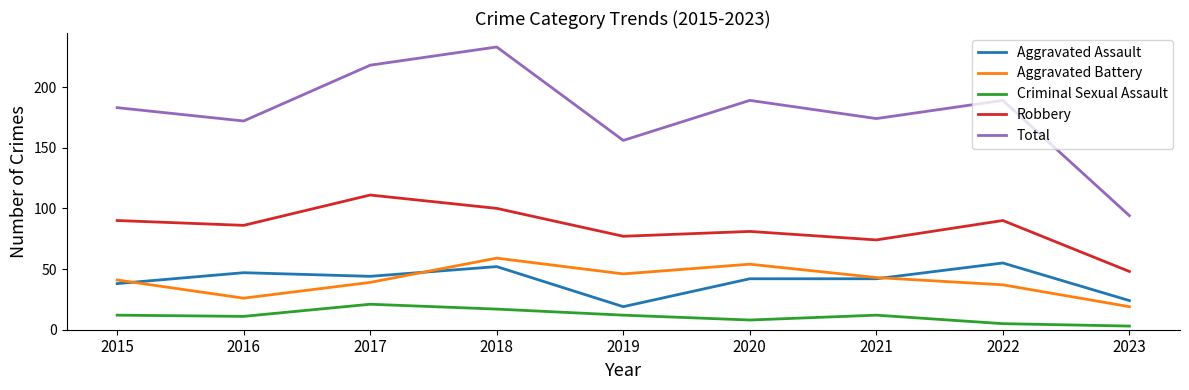

True or false: Criminal Sexual Assault and Total intersect in this chart.

False